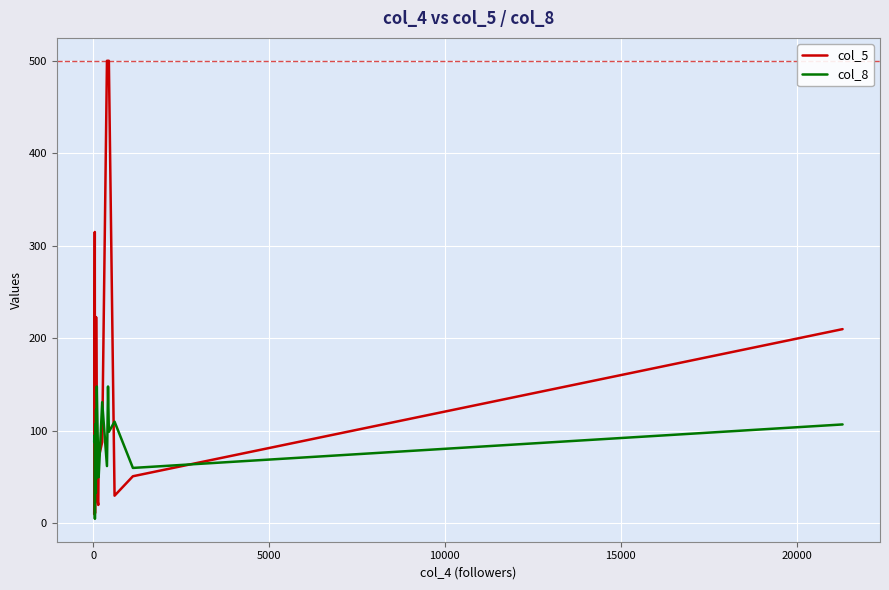

Which series has the largest total across all categories?

col_5